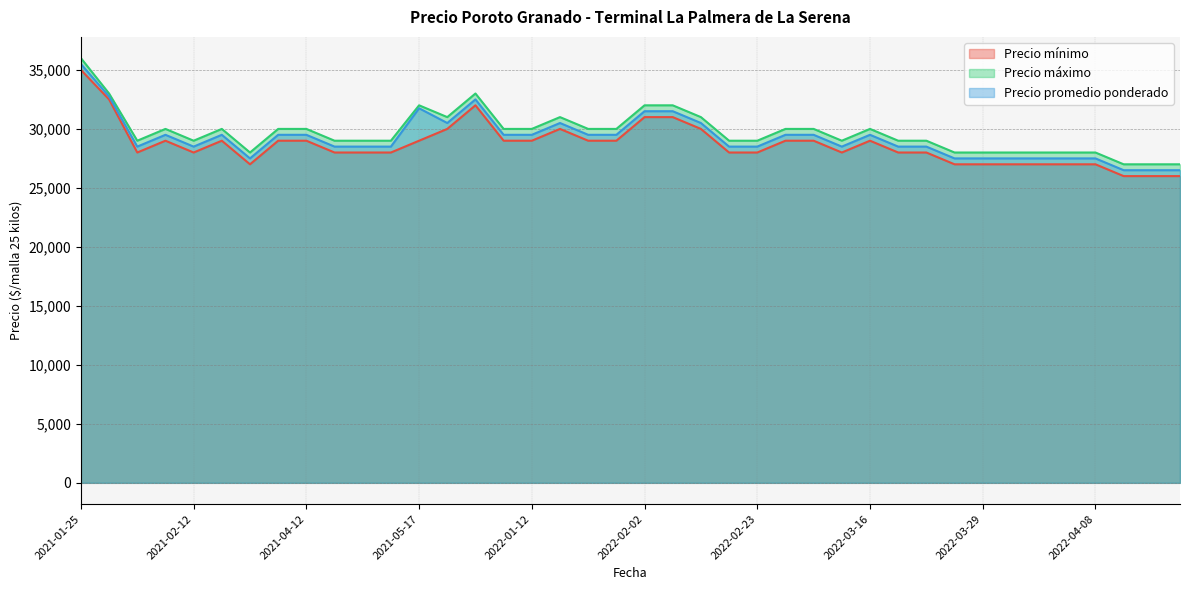

Count the Precio mínimo values in the range 28000 to 29000.

22